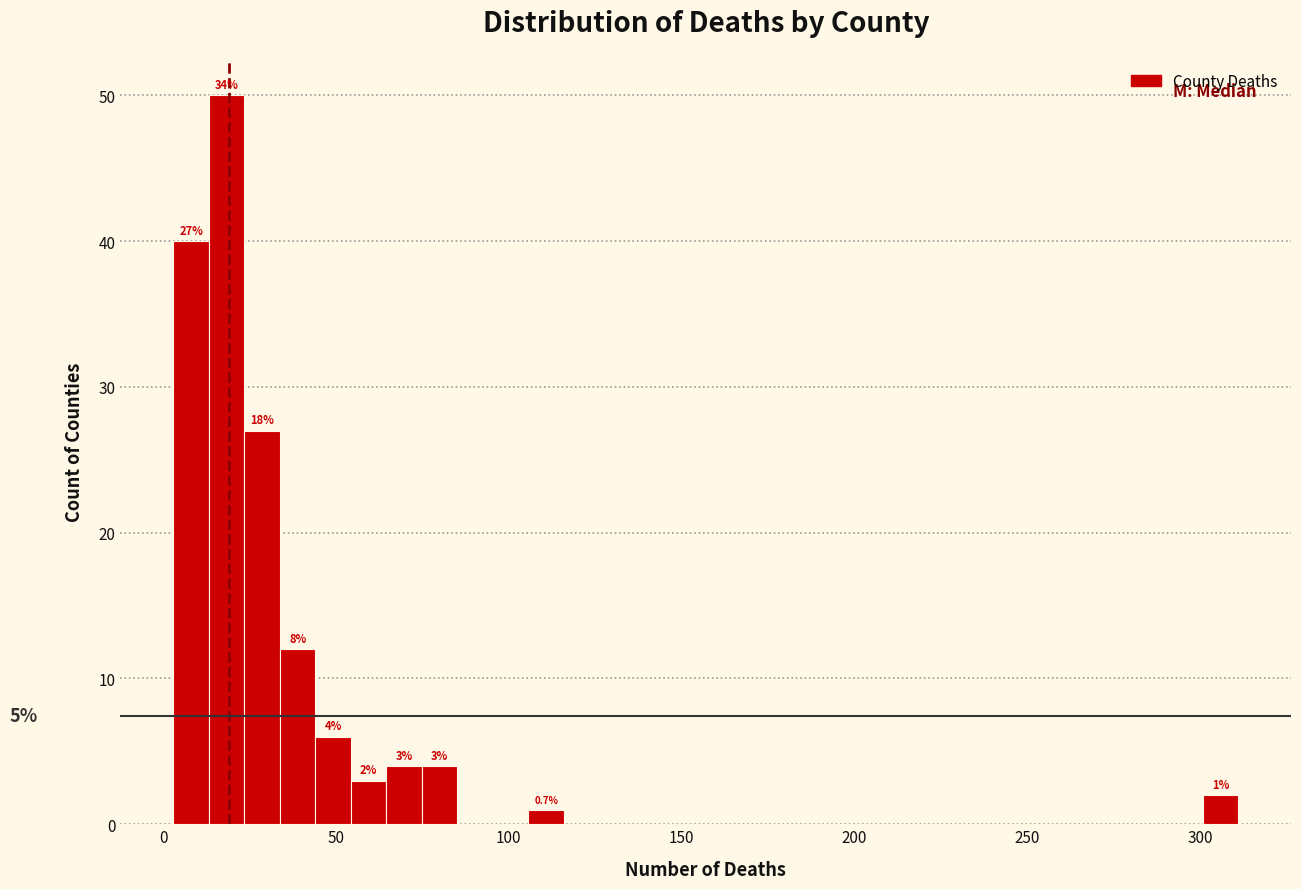

Around what value on the x-axis is the tallest bar? Give the approximate position of its centre, as read against the axis.

20